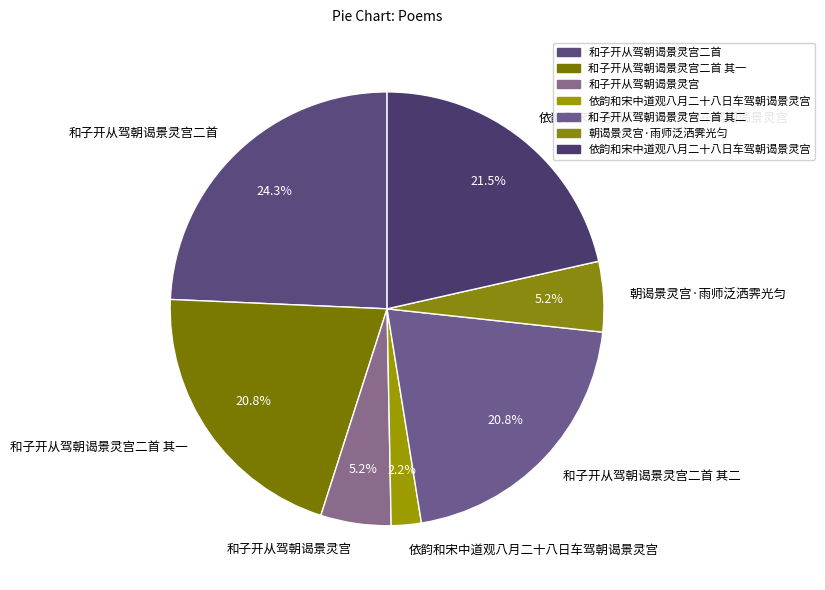

How many slices are in this pie chart?

7